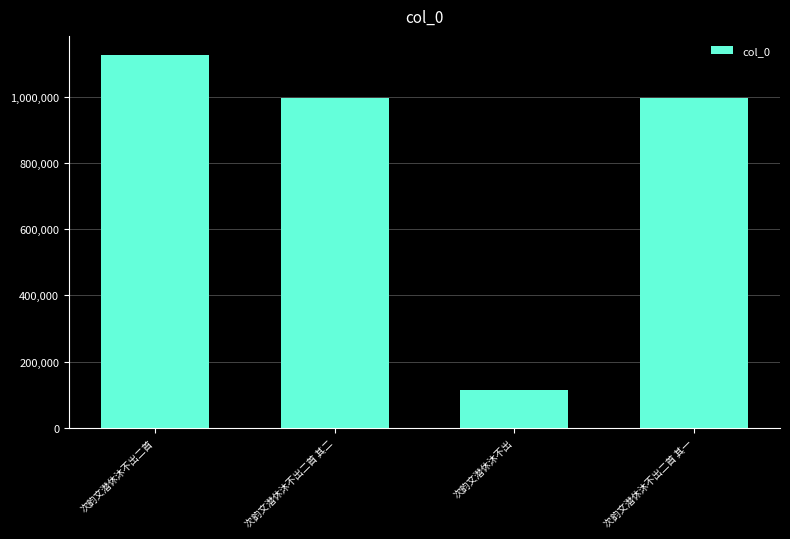

What is the value of the 1st bar from the left?

1127001